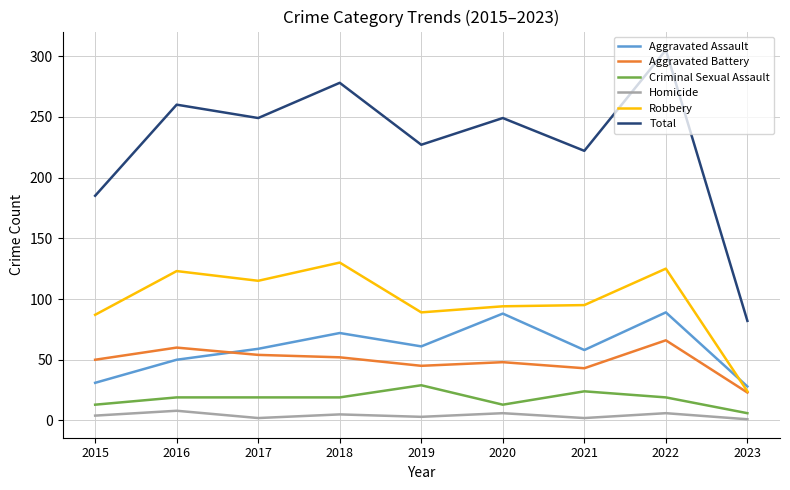

How many distinct data groups are displayed?

6